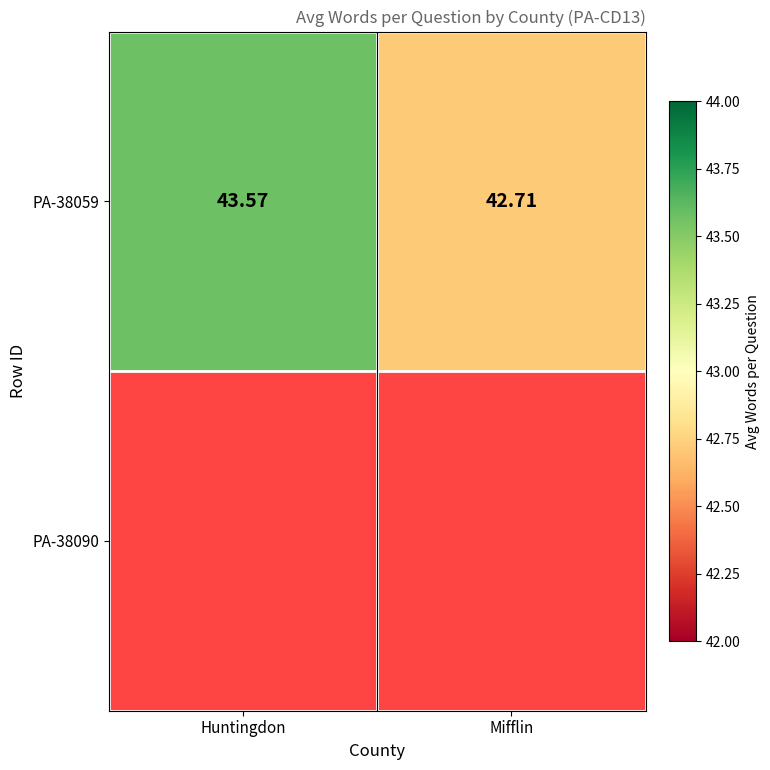

Rank the categories by value from highest to lowest.

Huntingdon, Mifflin